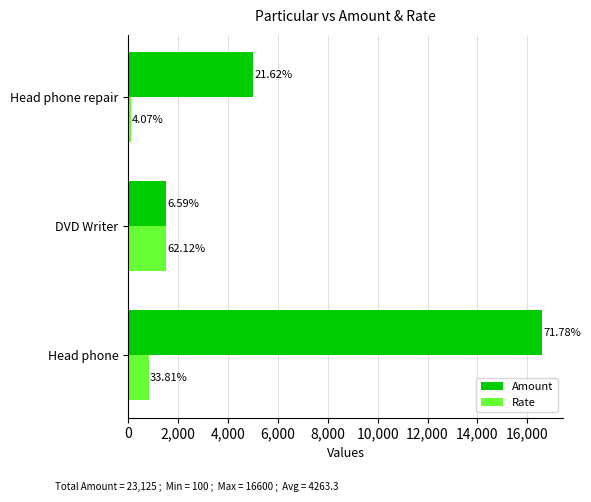

What are all the series names shown in the legend?

Amount, Rate